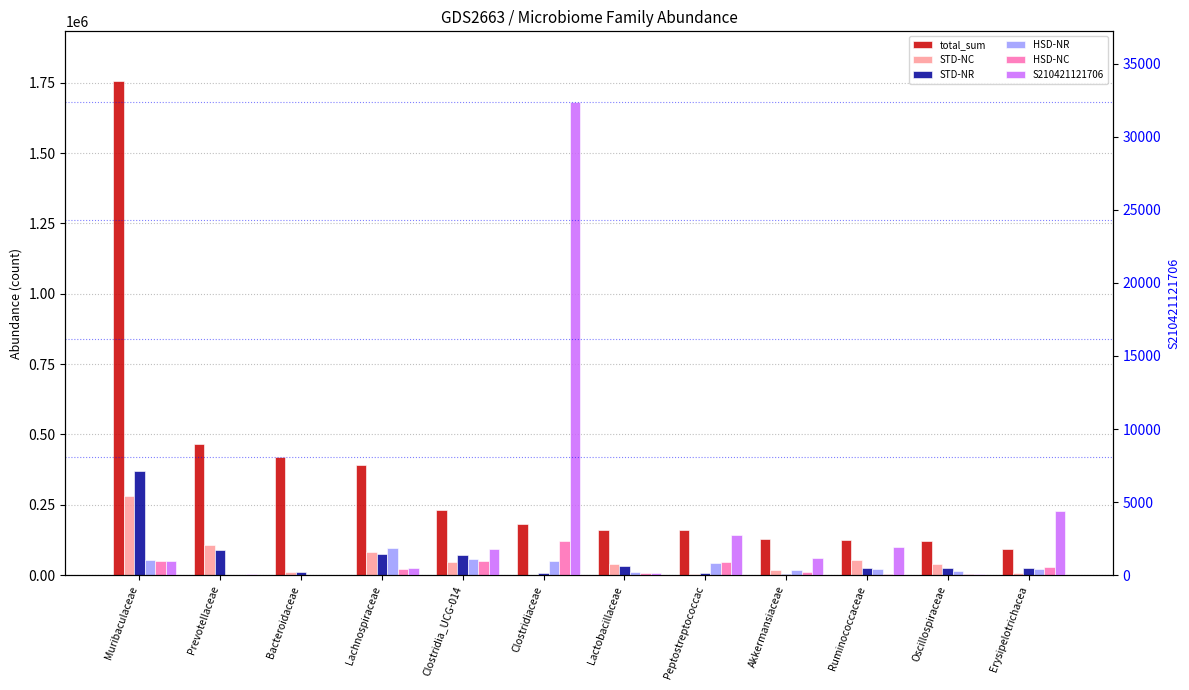

Is it true that total_sum equals 35207 at Ruminococcaceae?

False